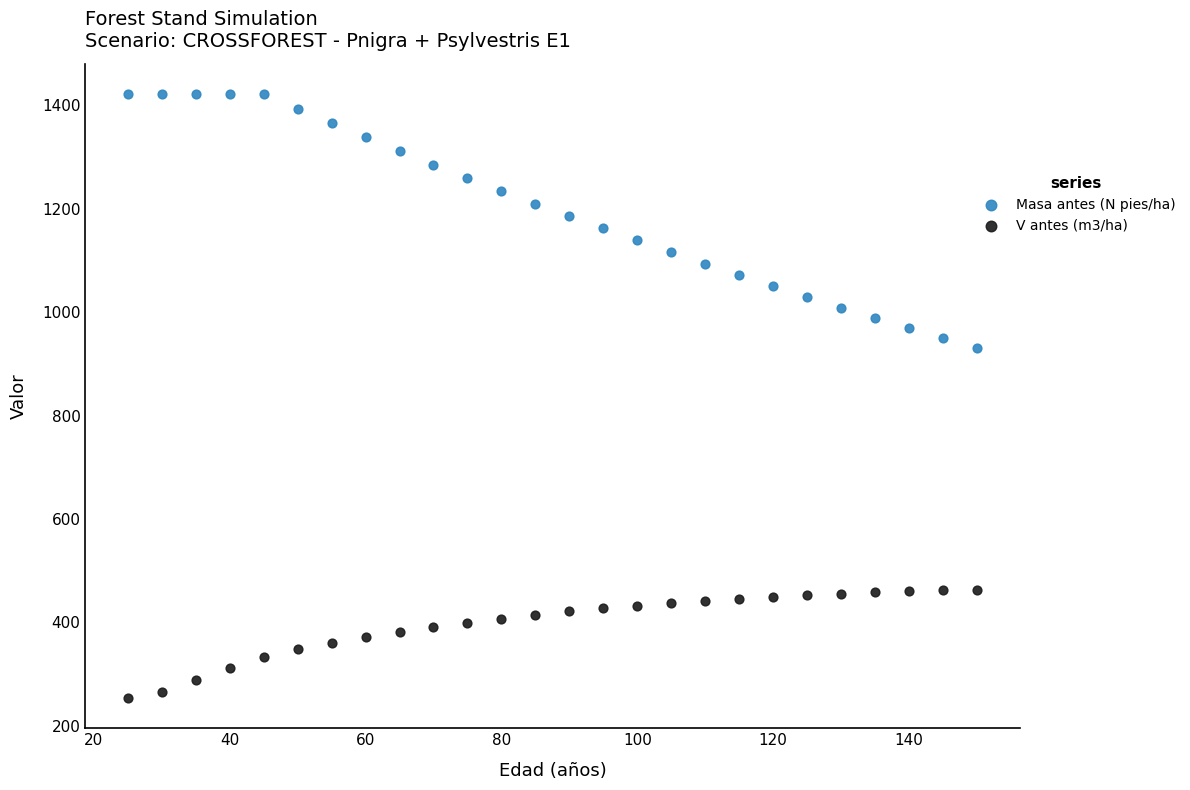

Which series contains the highest Y value?

Masa antes (N pies/ha)